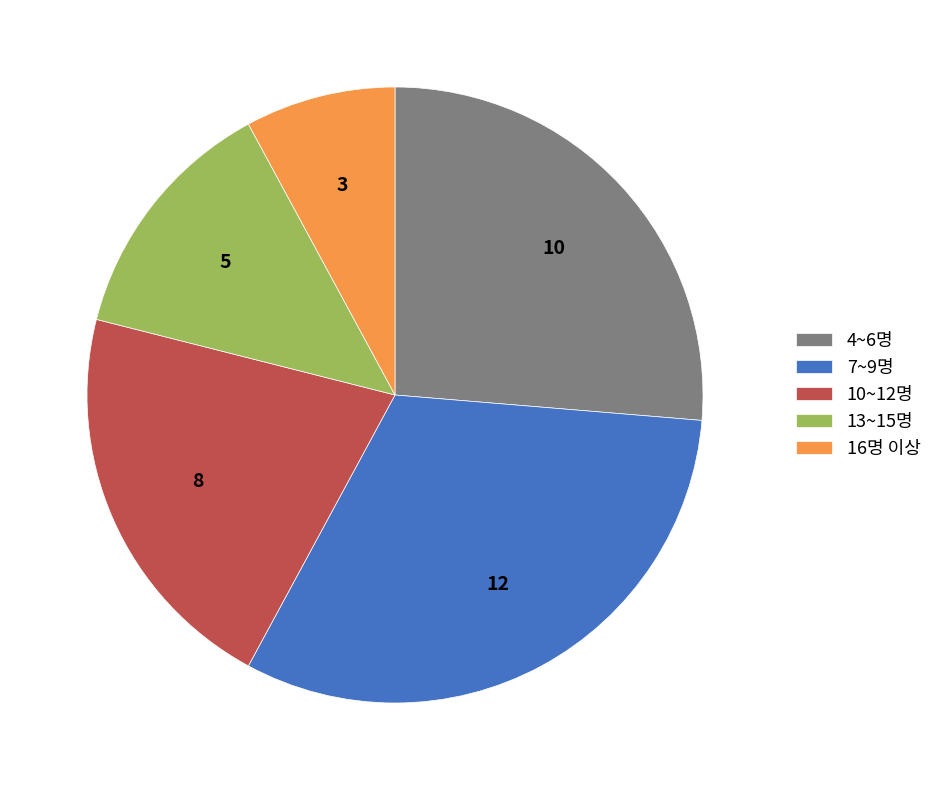

Do 16명 이상 and 7~9명 together represent more than half of the pie?

No